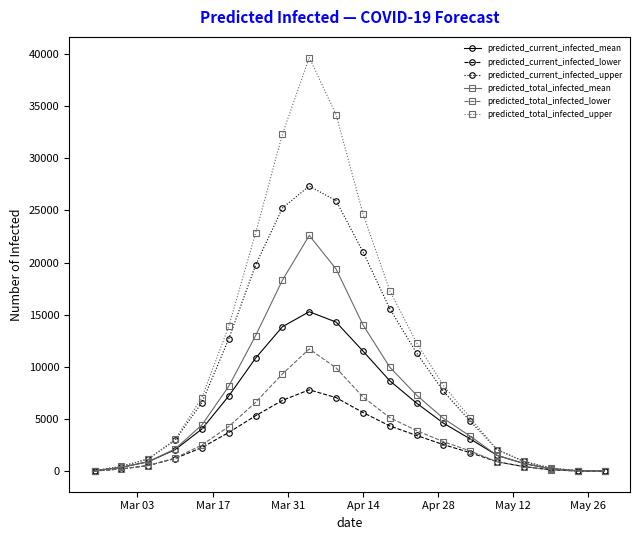

What is the maximum value shown in the chart?

39625